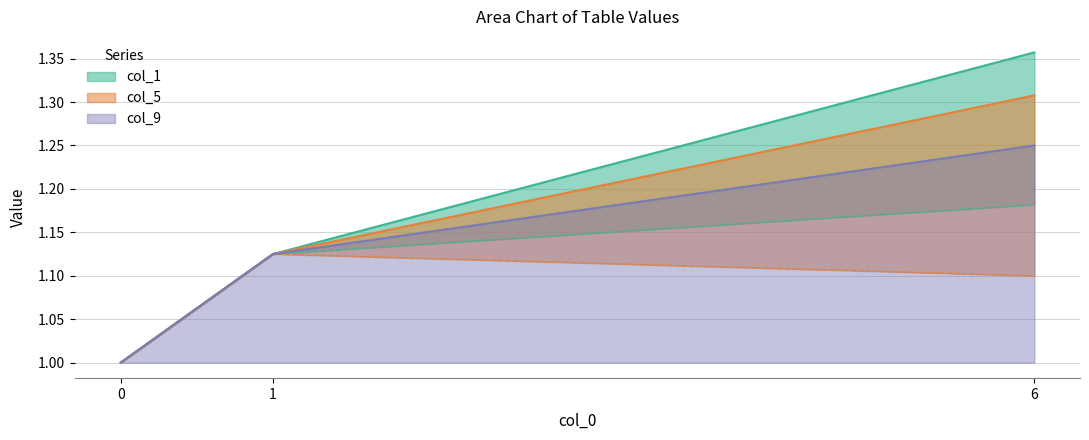

What is the lowest value of the col_9 series?

1.0